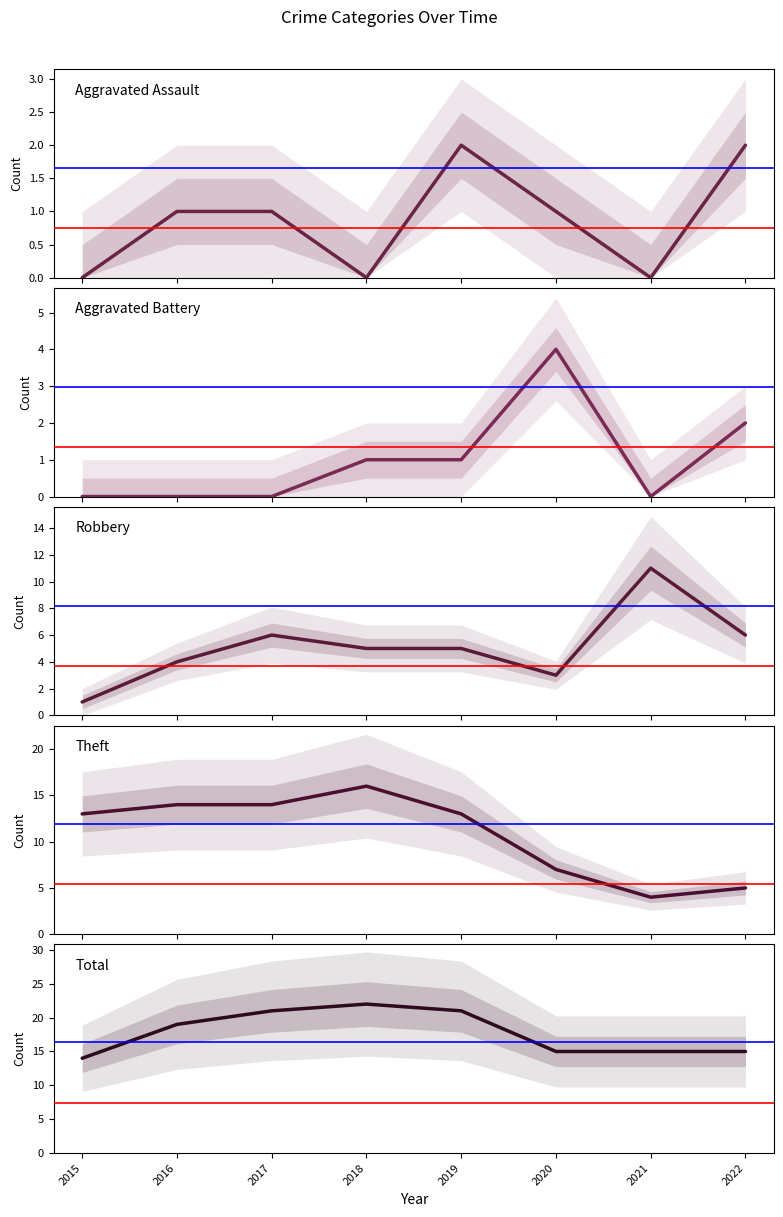

How many values in the Robbery series are below 5?

3